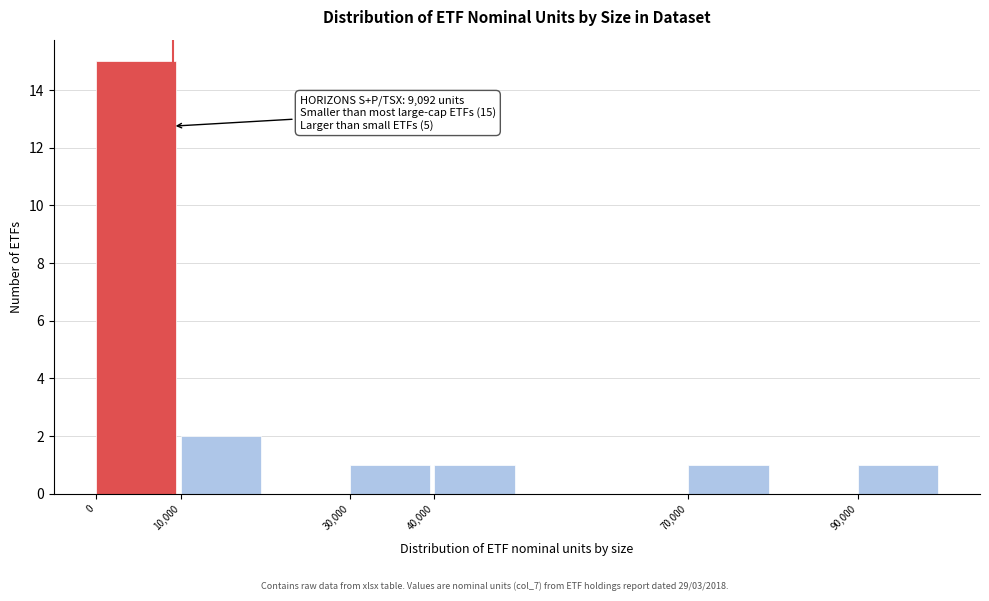

Which range on the x-axis has the tallest bar?

0 to 10000